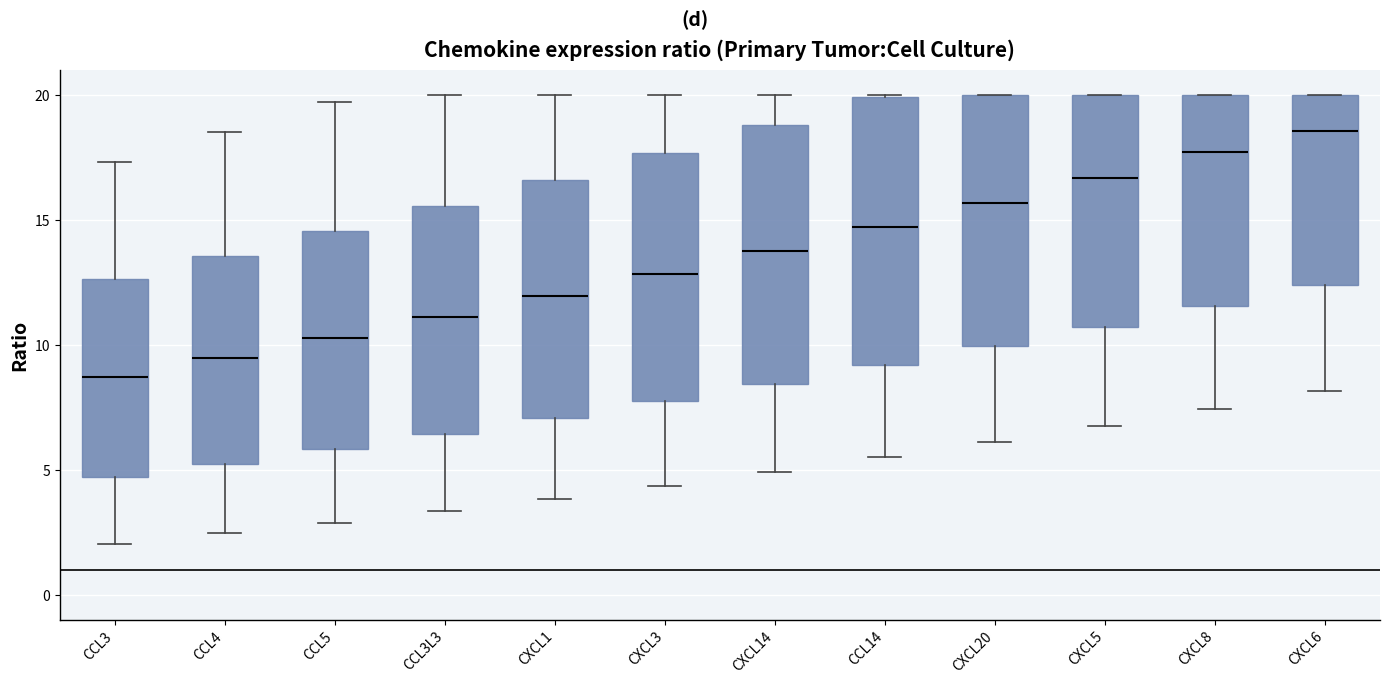

Reading left to right, transcribe this box plot: for each box, give where its median line is, the range the box spans, and where its two whiskers end, as read against the y-axis. The values are not printed on the chart, so give them approximately, as read against the axis.

CCL3: median 8.5, box 4.5 to 12.5, whiskers 2.0 to 17.5
CCL4: median 9.5, box 5.5 to 13.5, whiskers 2.5 to 18.5
CCL5: median 10.5, box 6.0 to 14.5, whiskers 3.0 to 19.5
CCL3L3: median 11.0, box 6.5 to 15.5, whiskers 3.5 to 20.0
CXCL1: median 12.0, box 7.0 to 16.5, whiskers 4.0 to 20.0
CXCL3: median 13.0, box 8.0 to 17.5, whiskers 4.5 to 20.0
CXCL14: median 14.0, box 8.5 to 19.0, whiskers 5.0 to 20.0
CCL14: median 14.5, box 9.0 to 20.0, whiskers 5.5 to 20.0
CXCL20: median 15.5, box 10.0 to 20.0, whiskers 6.0 to 20.0
CXCL5: median 16.5, box 10.5 to 20.0, whiskers 7.0 to 20.0
CXCL8: median 17.5, box 11.5 to 20.0, whiskers 7.5 to 20.0
CXCL6: median 18.5, box 12.5 to 20.0, whiskers 8.0 to 20.0